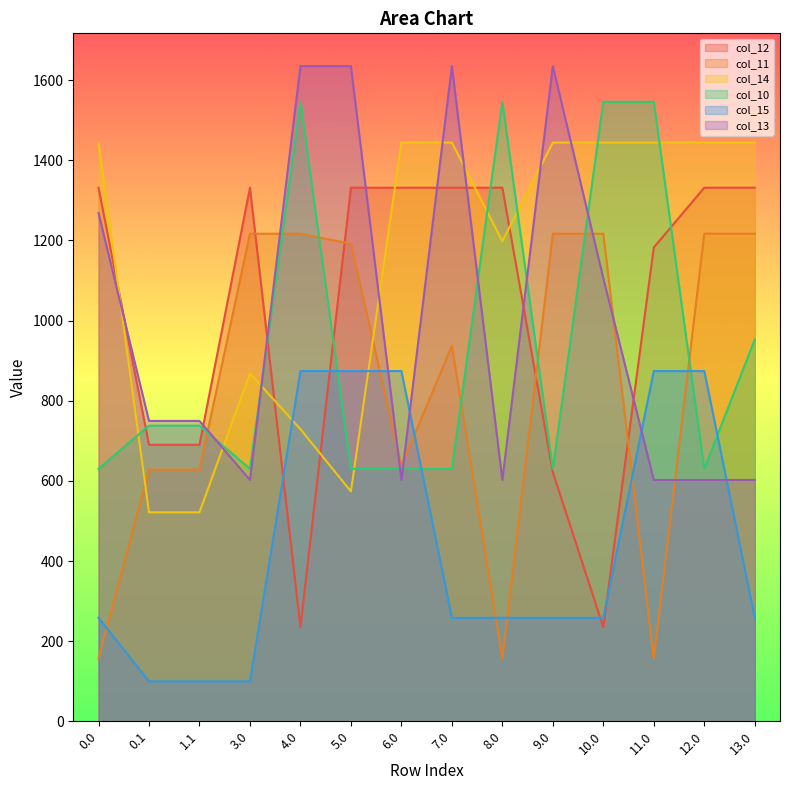

Rank the series by their maximum value, from highest to lowest.

col_13, col_10, col_14, col_12, col_11, col_15